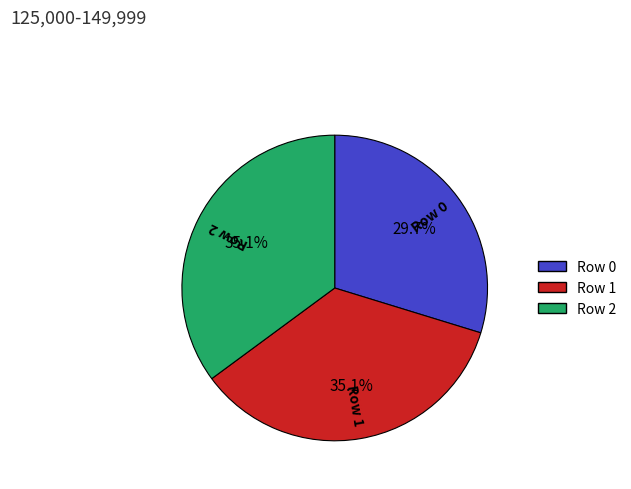

Which has a higher value, Row 0 or Row 2?

Row 2